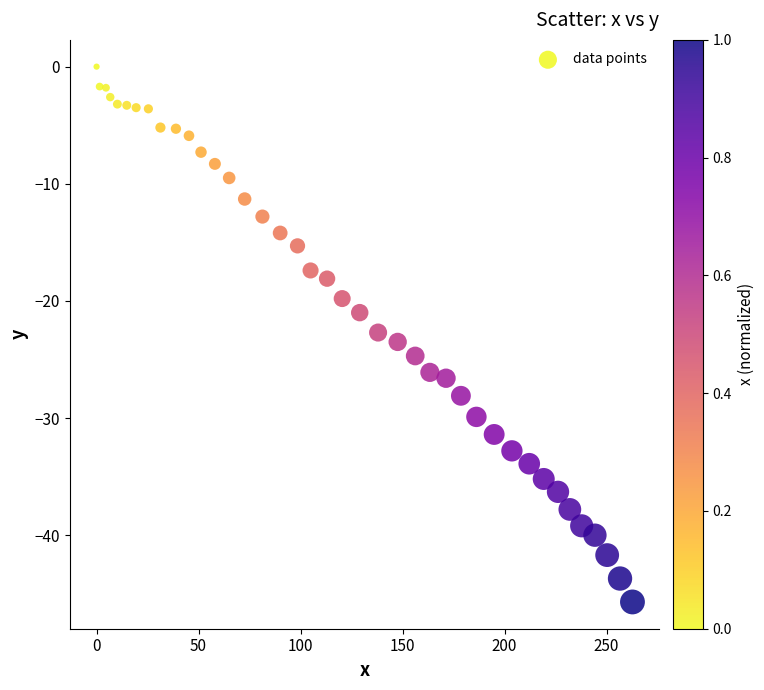

What is the range of X values (max minus min)?

262.7